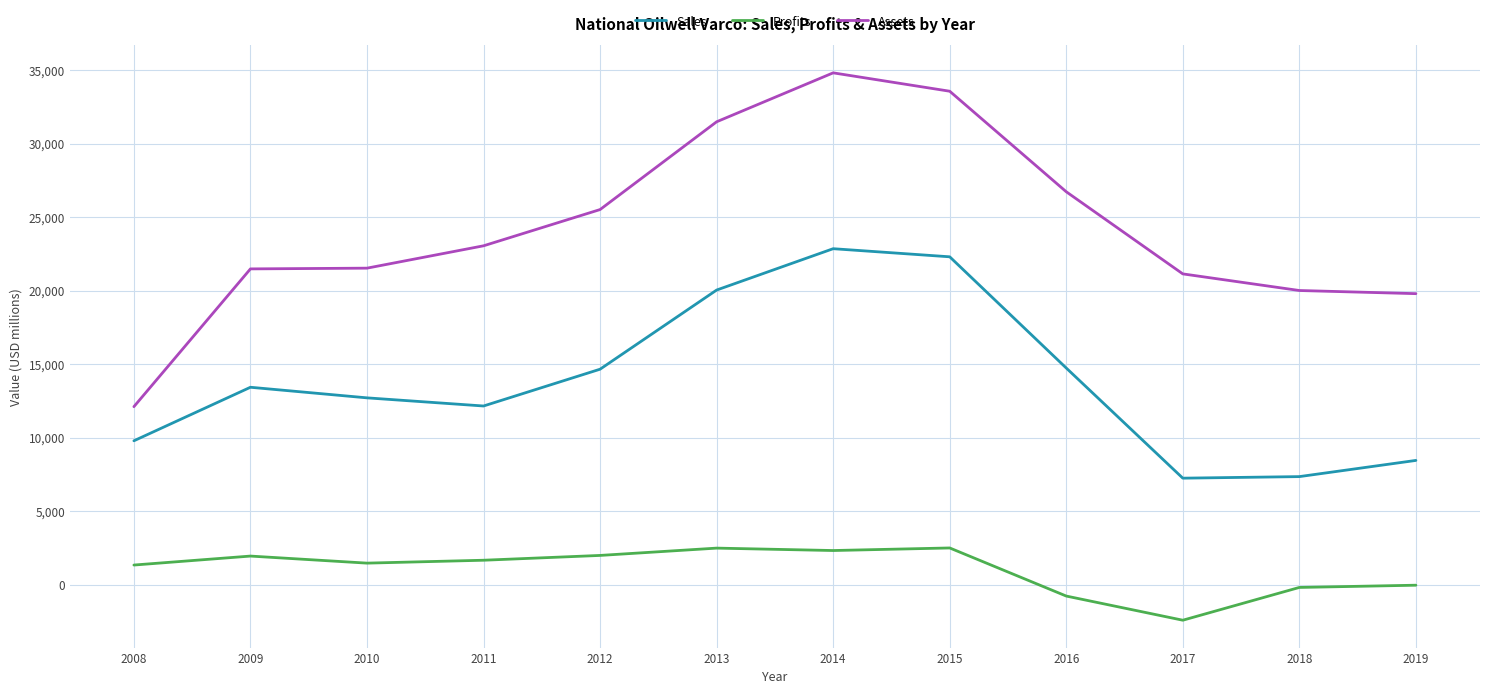

Read the Sales value at 2017.

7248